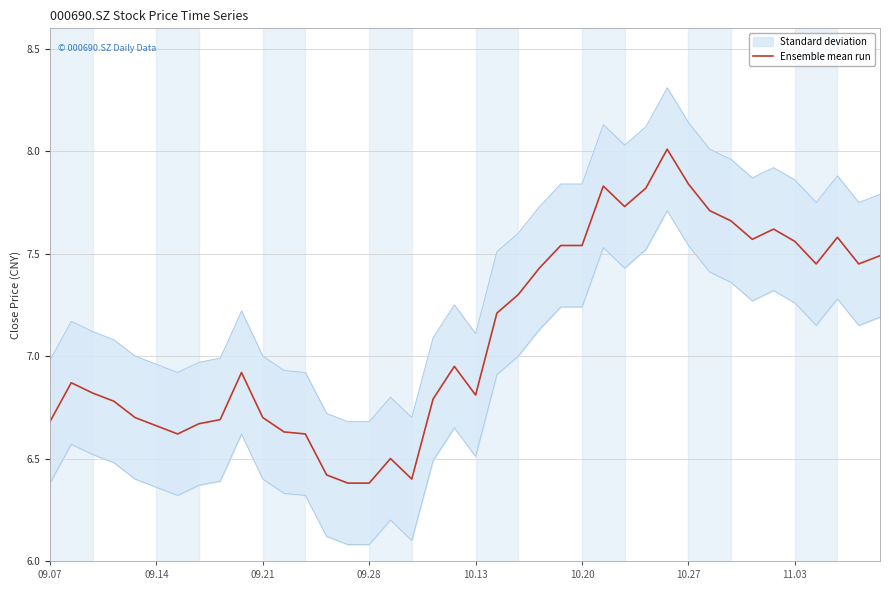

What is the sum of the values at 30 and 09.21?

14.7